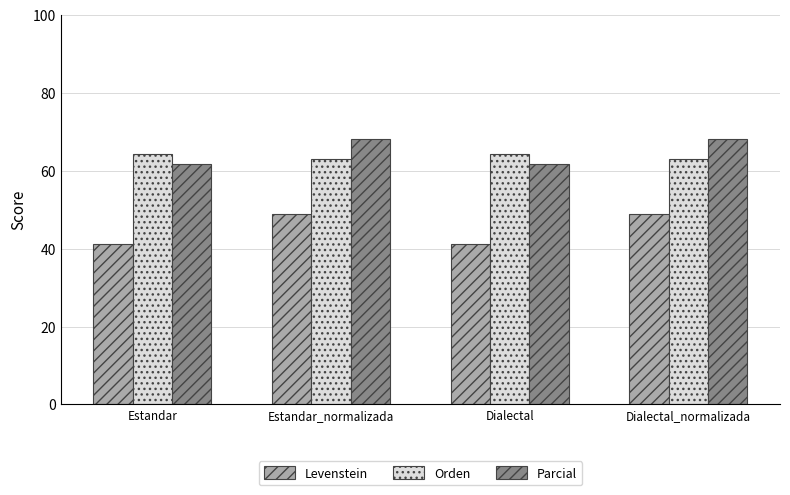

What is the maximum value for Levenstein?

48.8